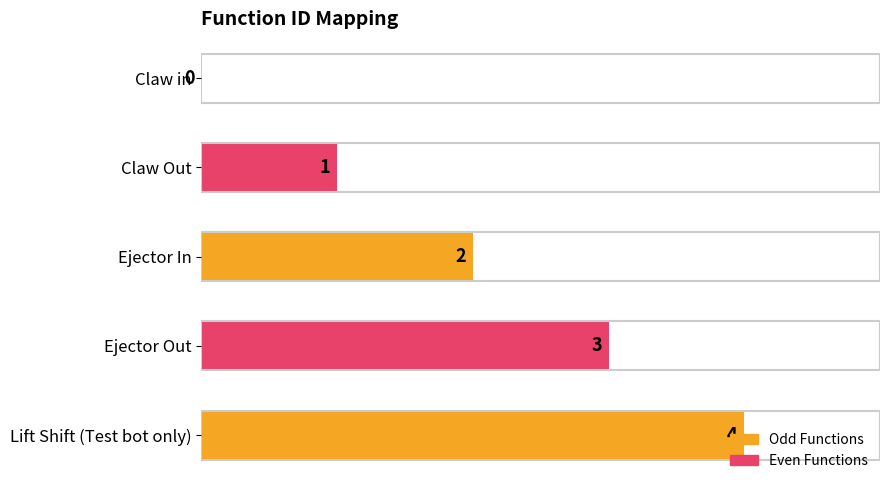

Reading right to left, what are all the values shown in this chart?

4	3	2	1	0